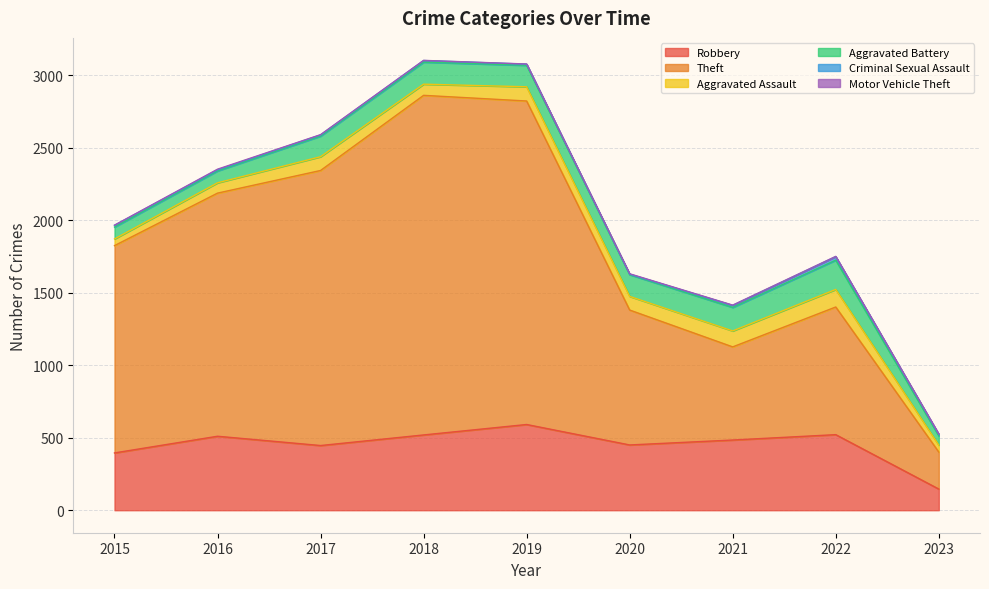

What is the value of the Theft point at the 4th from the left?

2341